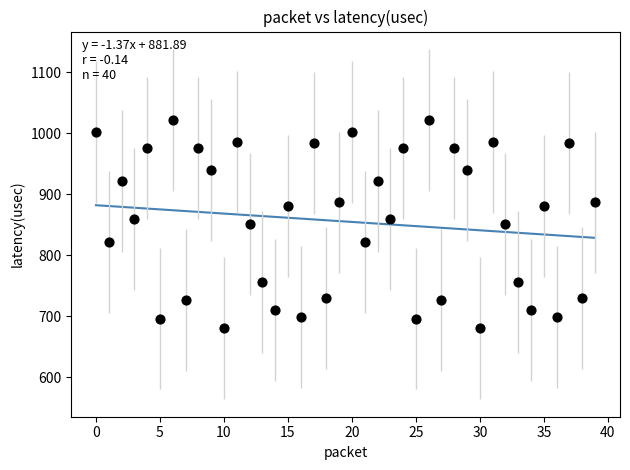

What is the range of Y values (max minus min)?

341.4